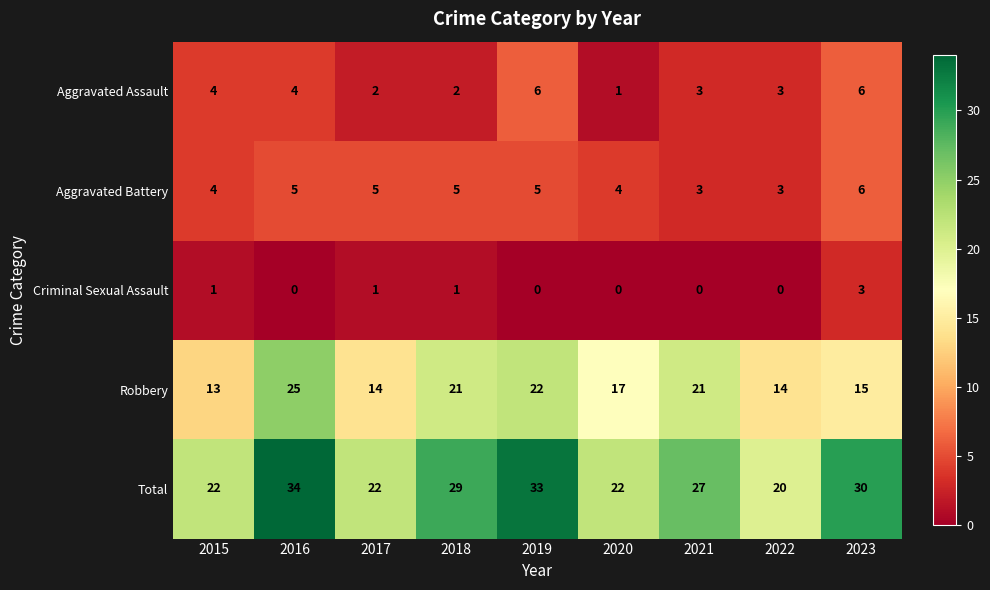

Between 2018 and 2020, which series saw the biggest shift?

Total